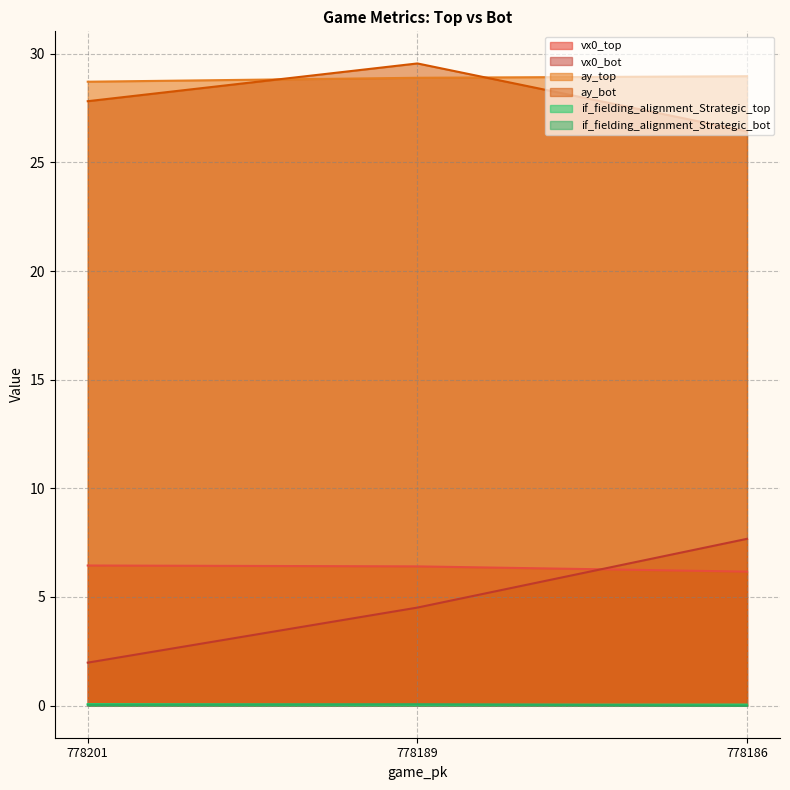

Which series changed the most between 778201 and 778186?

vx0_bot